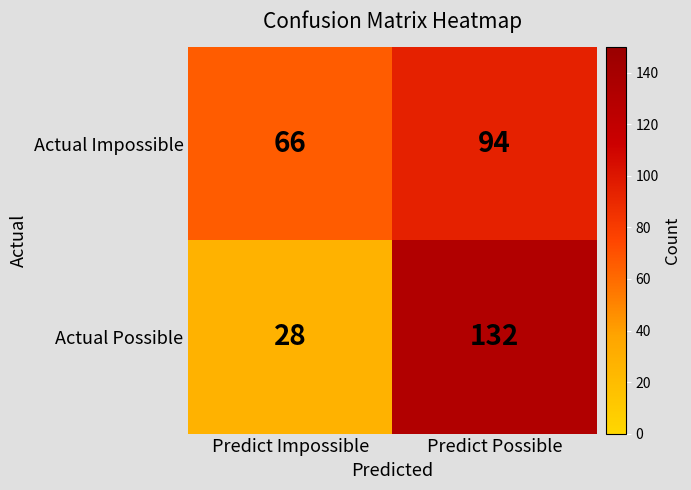

The value of Actual Possible at Predict Possible is 132. True or false?

True